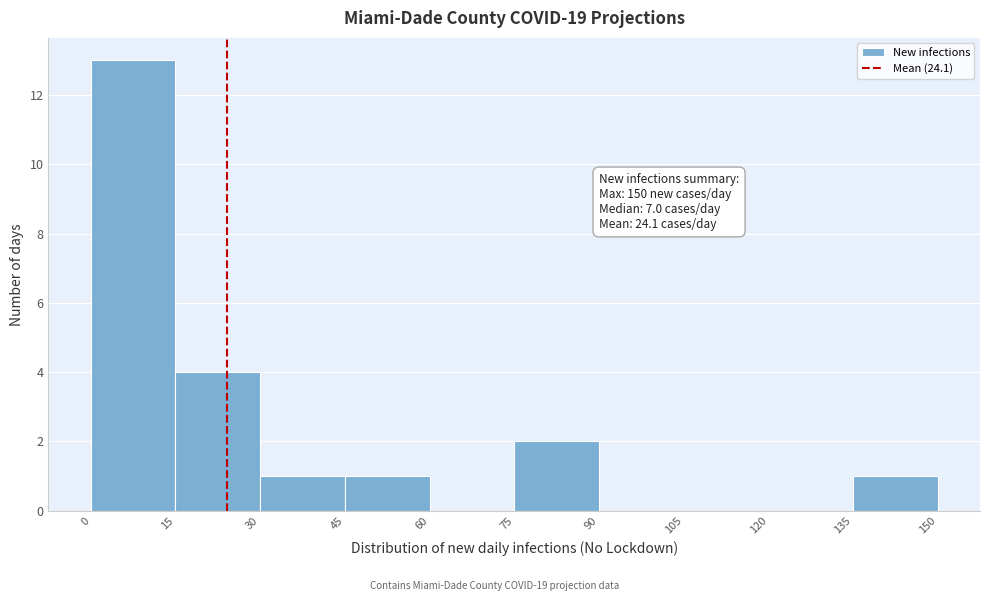

Over which range of the x-axis is the bar tallest?

0 to 15